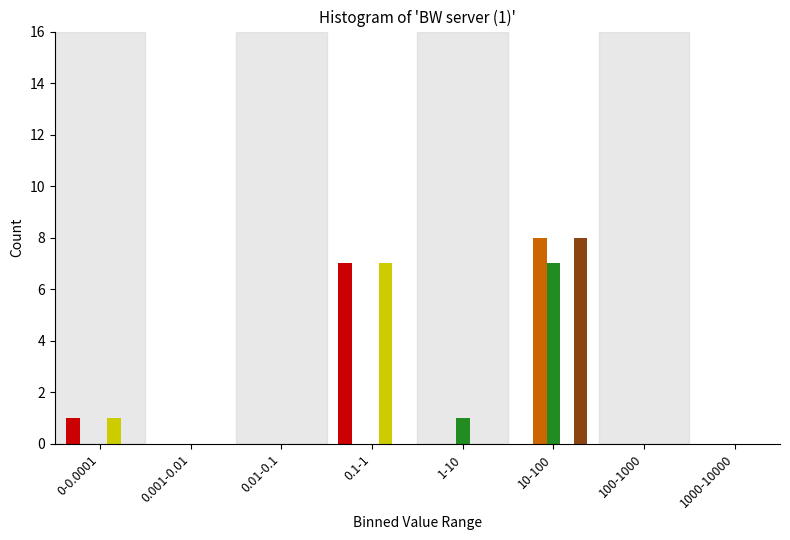

At which category is the sum across all series the highest?

10-100